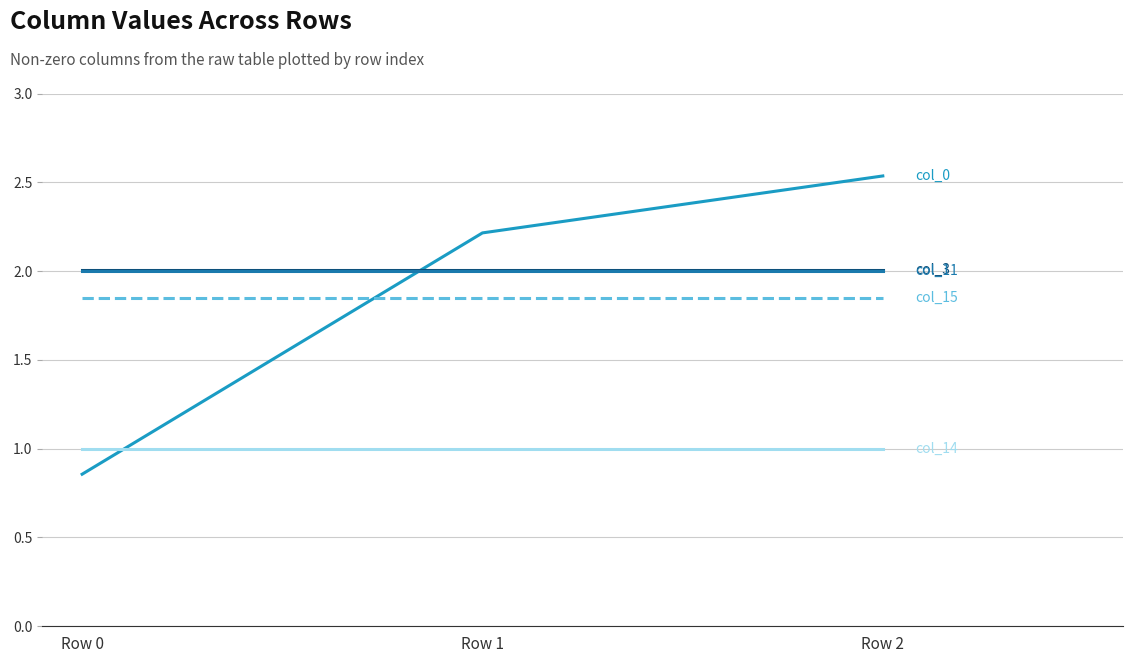

Which category has the highest value across all series?

Row 2